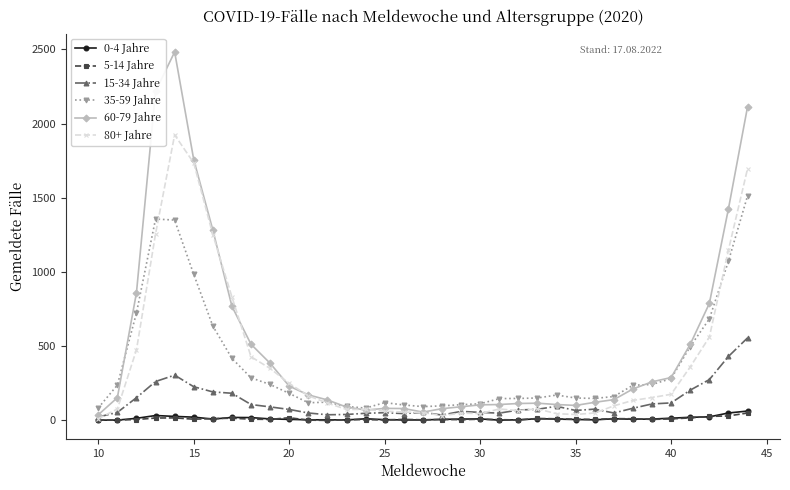

True or false: 0-4 Jahre has more than 1 points higher than both neighbors.

True